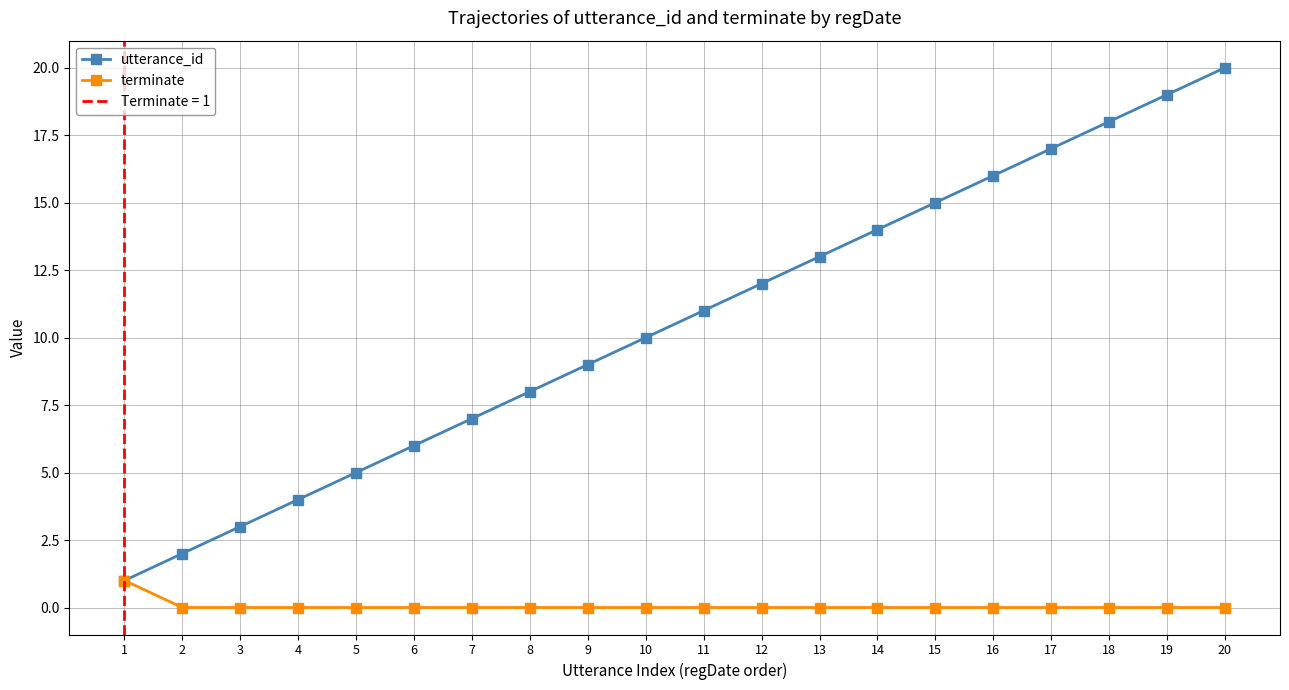

At which category is the sum across all series the highest?

20